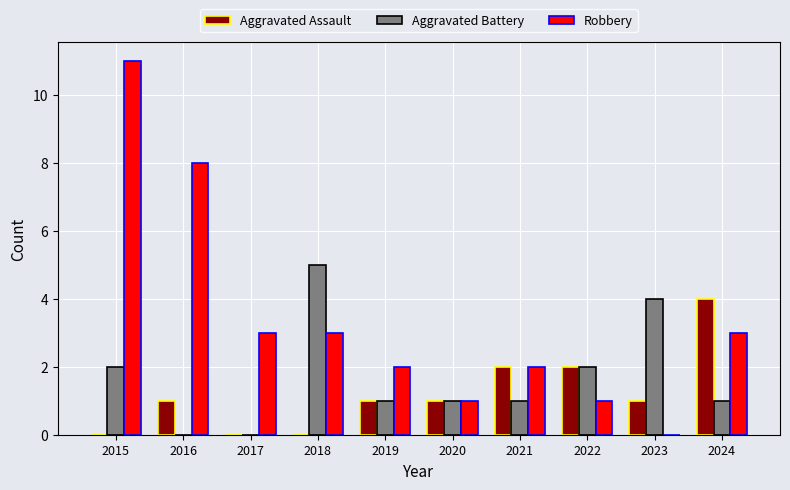

Which series changed the most between 2016 and 2024?

Robbery